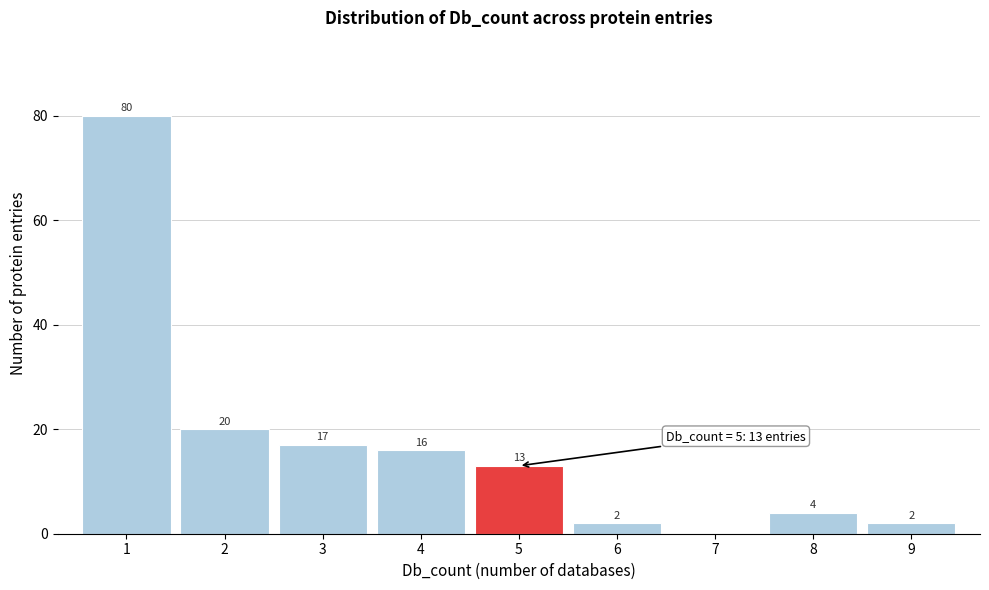

Which range on the x-axis has the tallest bar?

0.5 to 1.5